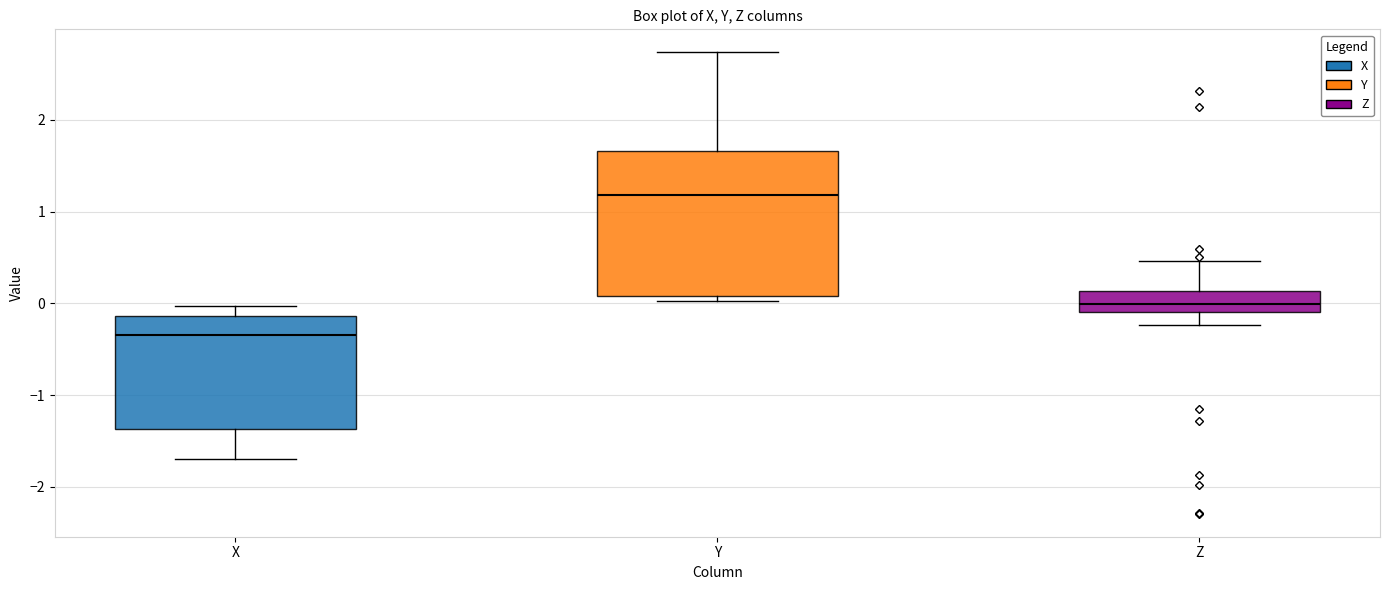

Which box has the lowest median line?

X